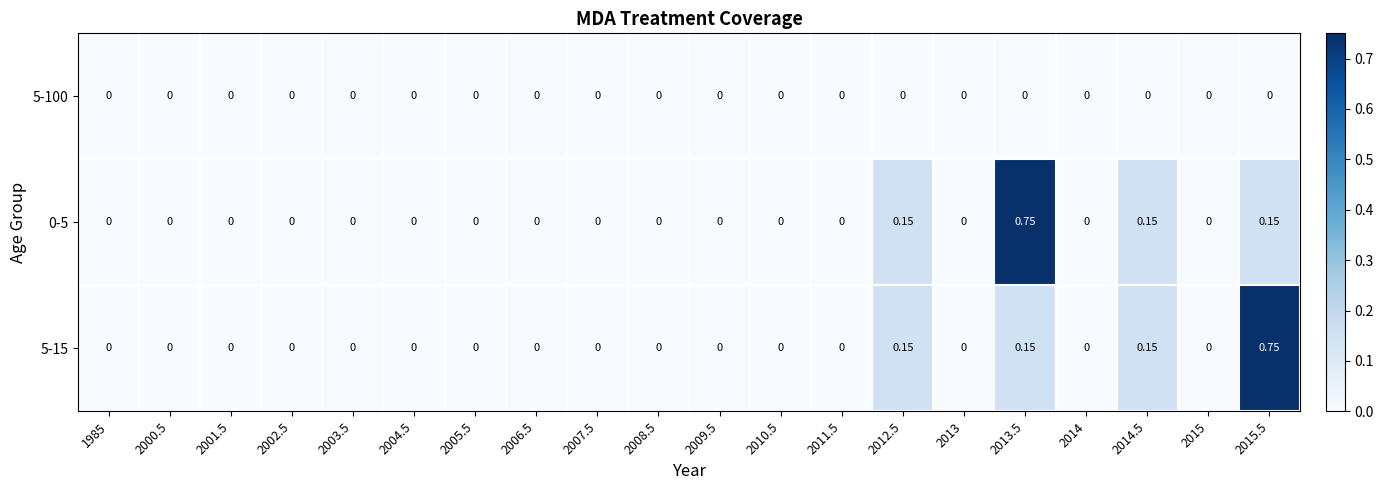

How many series are shown in this chart?

3